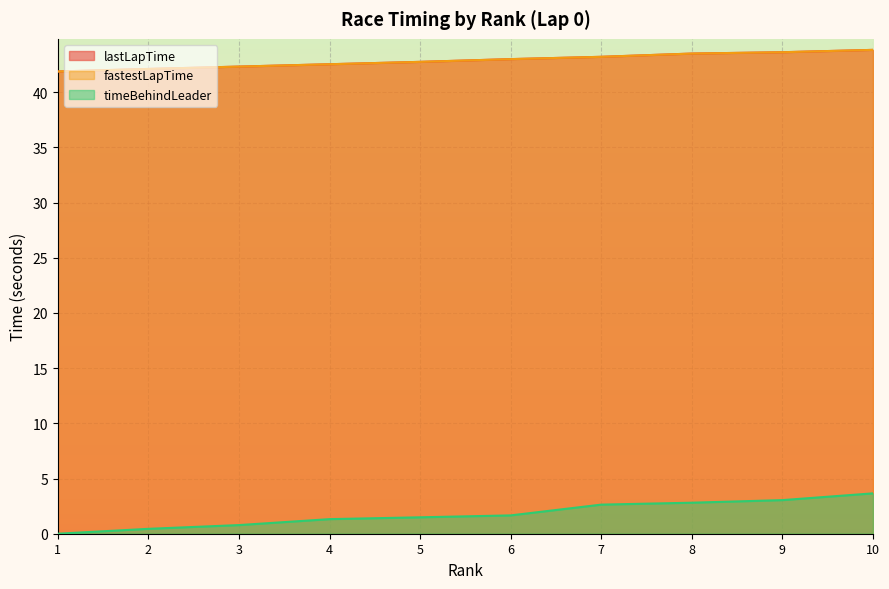

Rank the categories by fastestLapTime value from lowest to highest.

1, 2, 3, 4, 5, 6, 7, 8, 9, 10